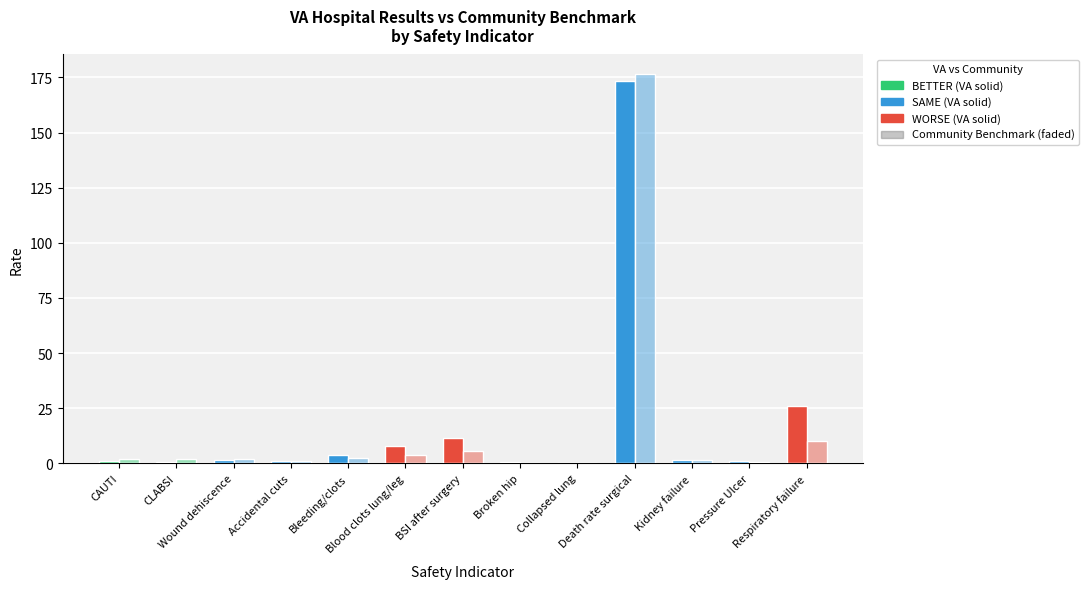

Reading left to right, extract all data points from this chart.

VAHospitalResults: 0.9	0.7	1.5	1.0	3.7	7.6	11.5	0.4	0.2	173.5	1.3	1.0	25.9
CommunityBenchmark: 1.8	2.0	1.9	0.9	2.4	3.9	5.6	0.3	0.2	176.6	1.7	0.7	10.3